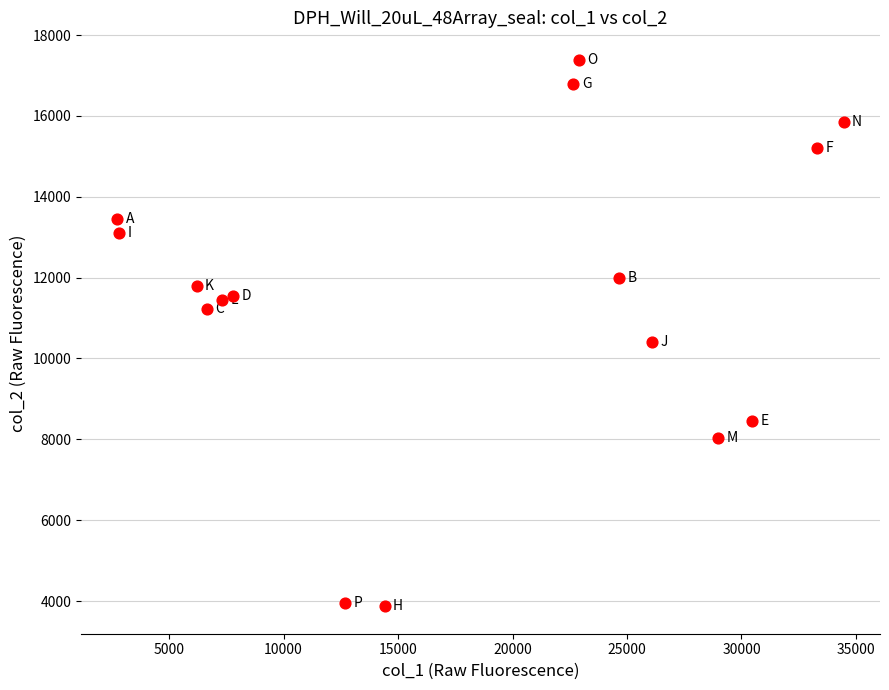

What is the range of X values (max minus min)?

31727